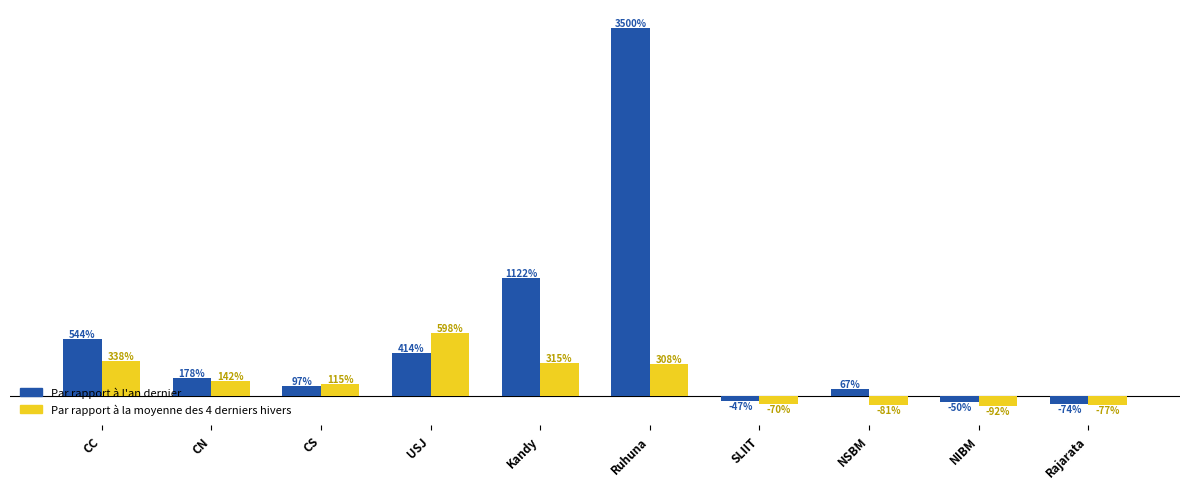

Which series has the largest range (max minus min)?

Par rapport à l'an dernier